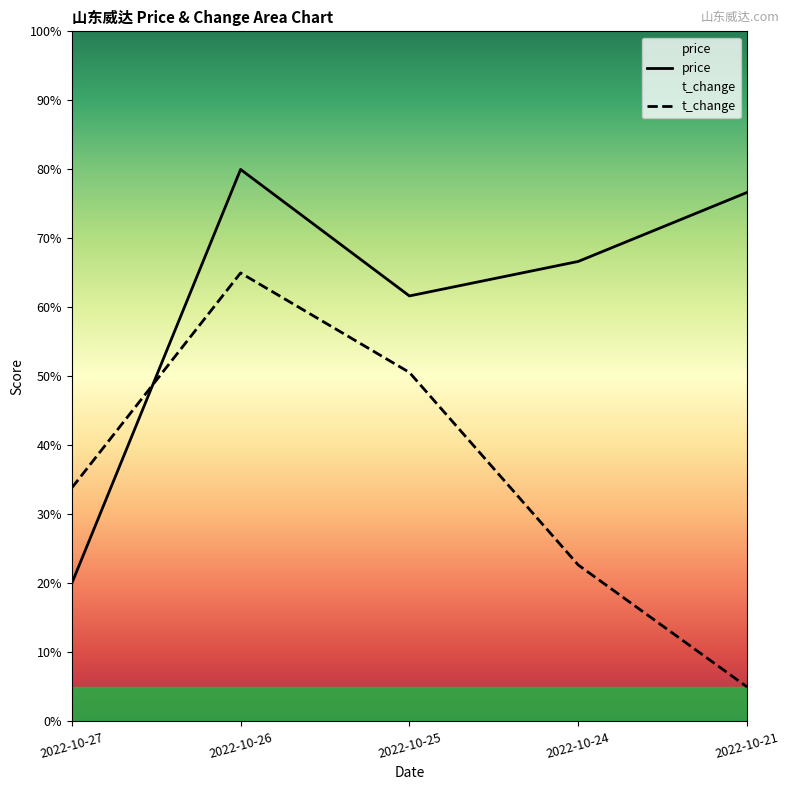

Reading left to right, transcribe all the data shown in this chart.

price: 20.0	80.0	61.7	66.7	76.7
t_change: 33.8	65.0	50.6	22.7	5.0